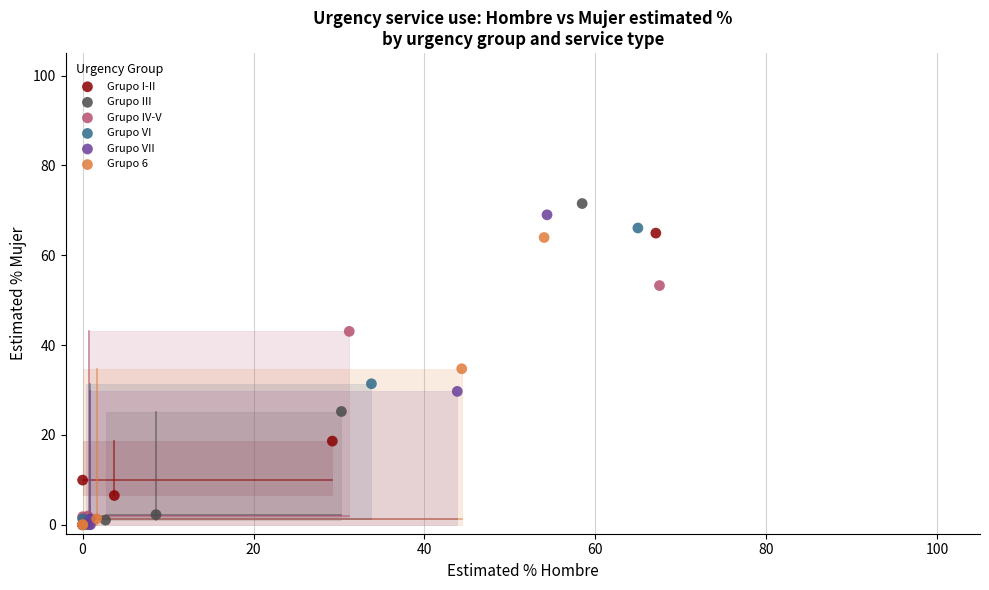

What are all the series names shown in the legend?

Grupo I-II, Grupo III, Grupo IV-V, Grupo VI, Grupo VII, Grupo 6